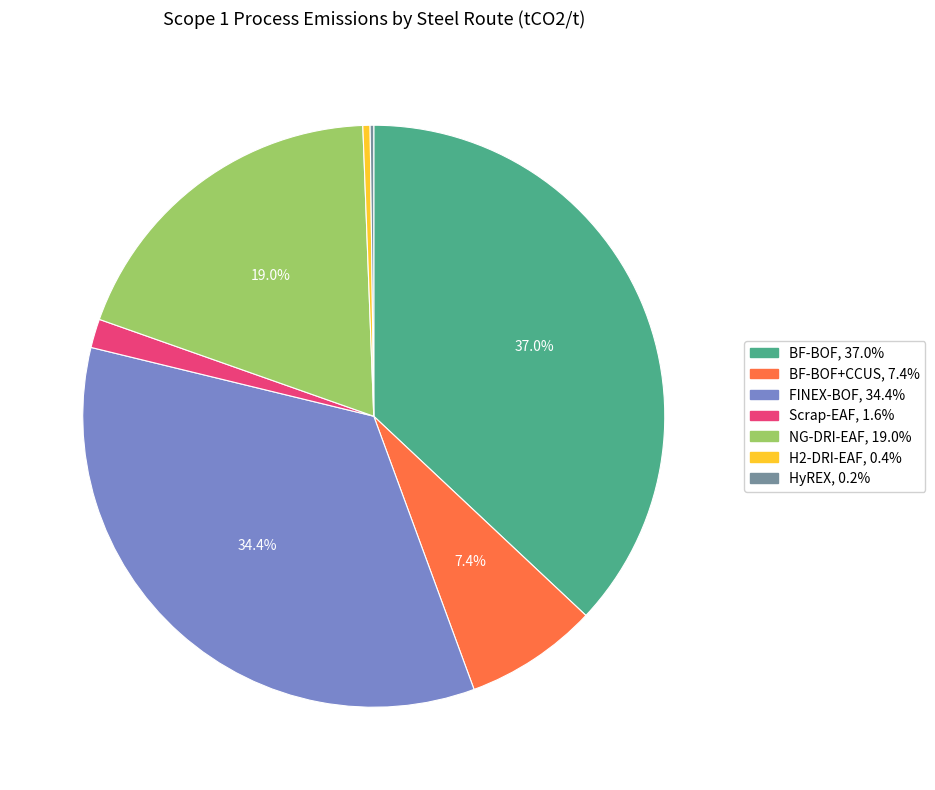

Does any single category account for the majority?

No